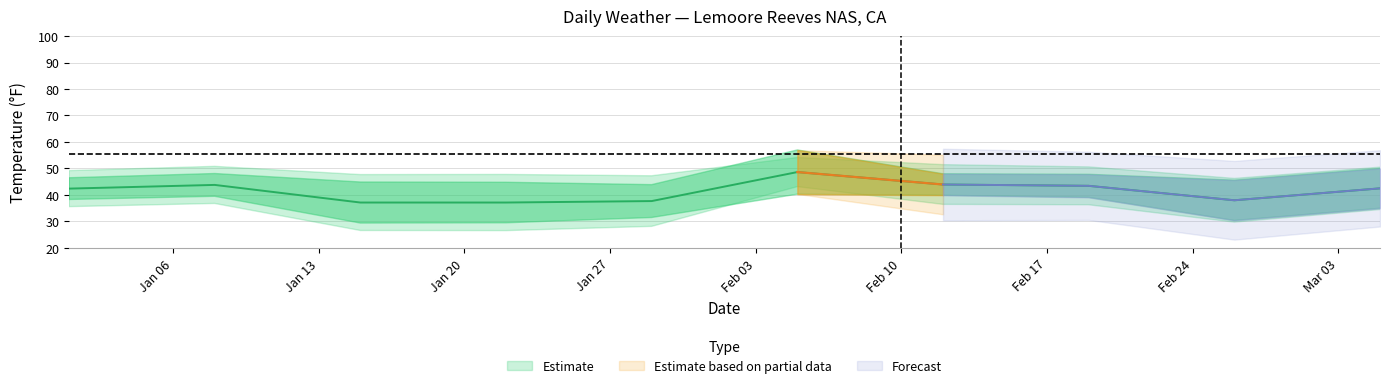

Is this an area chart (filled region under the line)?

No